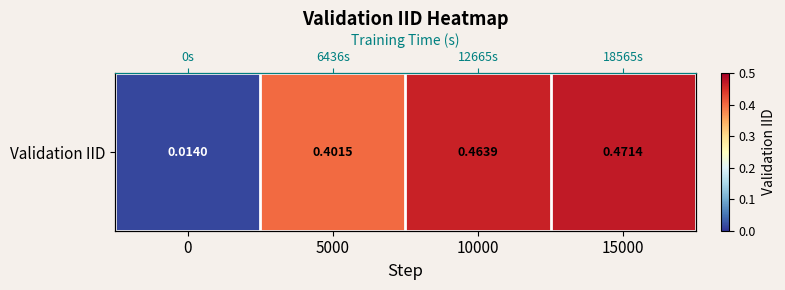

List the labels in order of value, largest first.

15000, 10000, 5000, 0